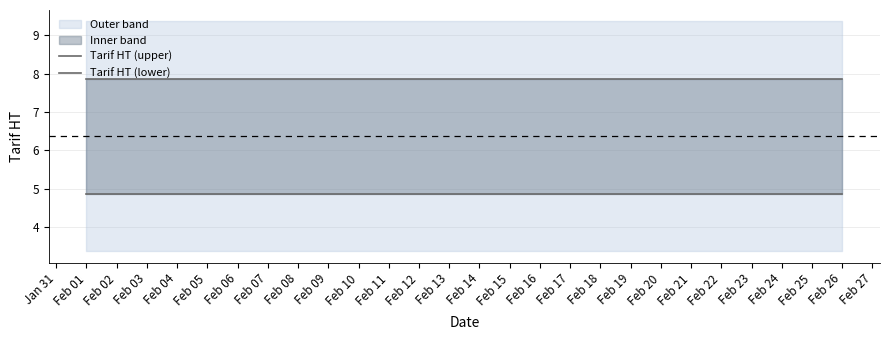

True or false: Tarif HT (upper) and Tarif HT (lower) intersect in this chart.

False